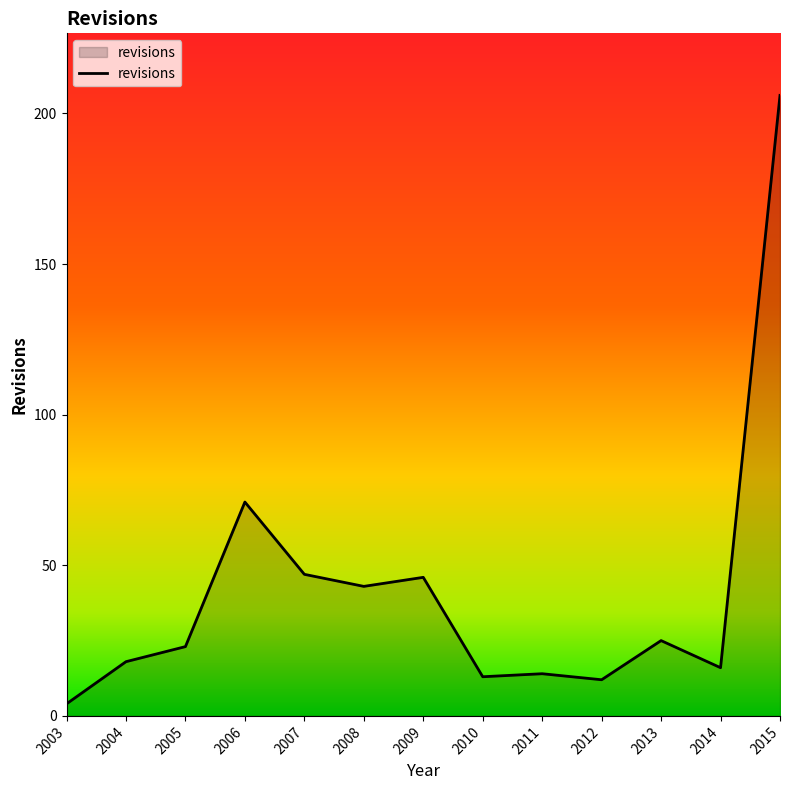

What is the greatest value displayed?

206